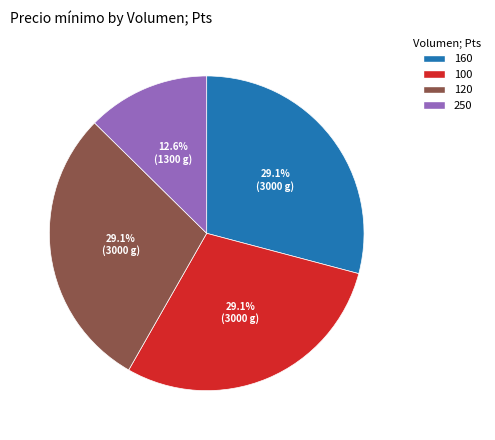

To the nearest percent, what portion does 100 represent?

29%